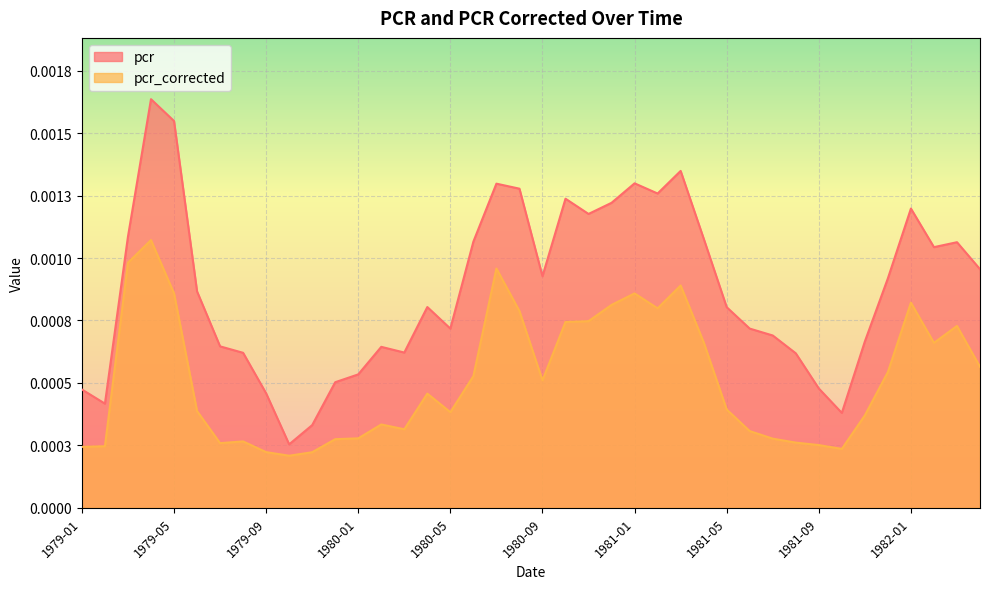

How many pcr values are between 0 and 1?

40